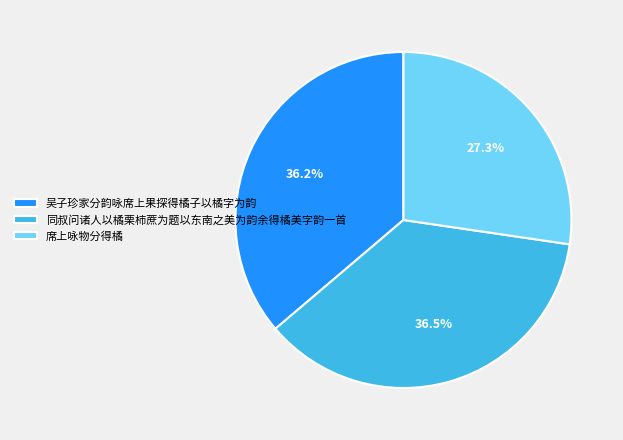

True or false: 吴子珍家分韵咏席上果探得橘子以橘字为韵 accounts for 36% of the total.

True